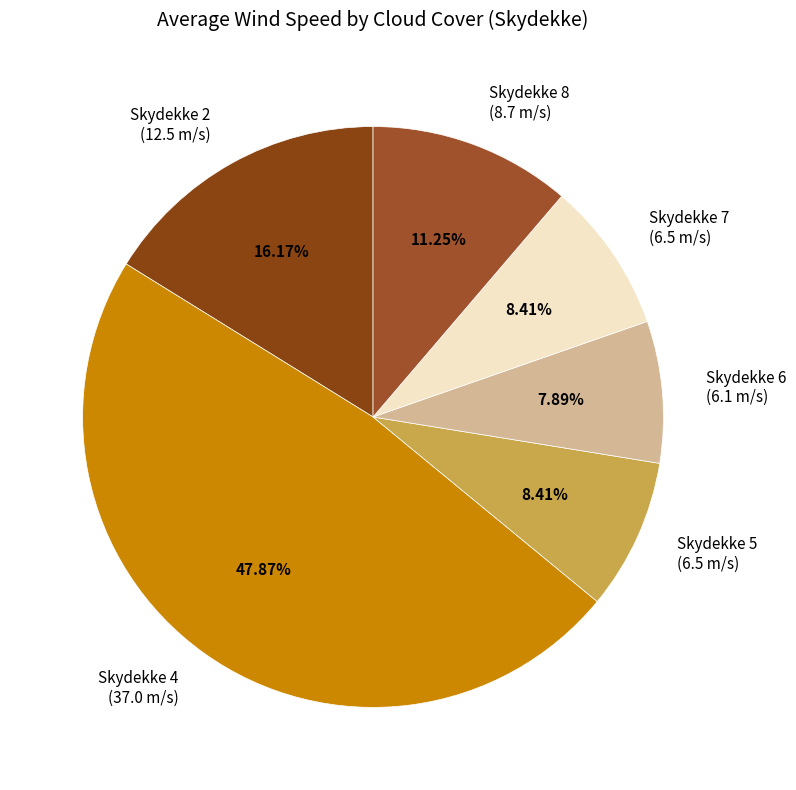

Which has a higher value, Skydekke 8 (8.7 m/s) or Skydekke 2 (12.5 m/s)?

Skydekke 2 (12.5 m/s)